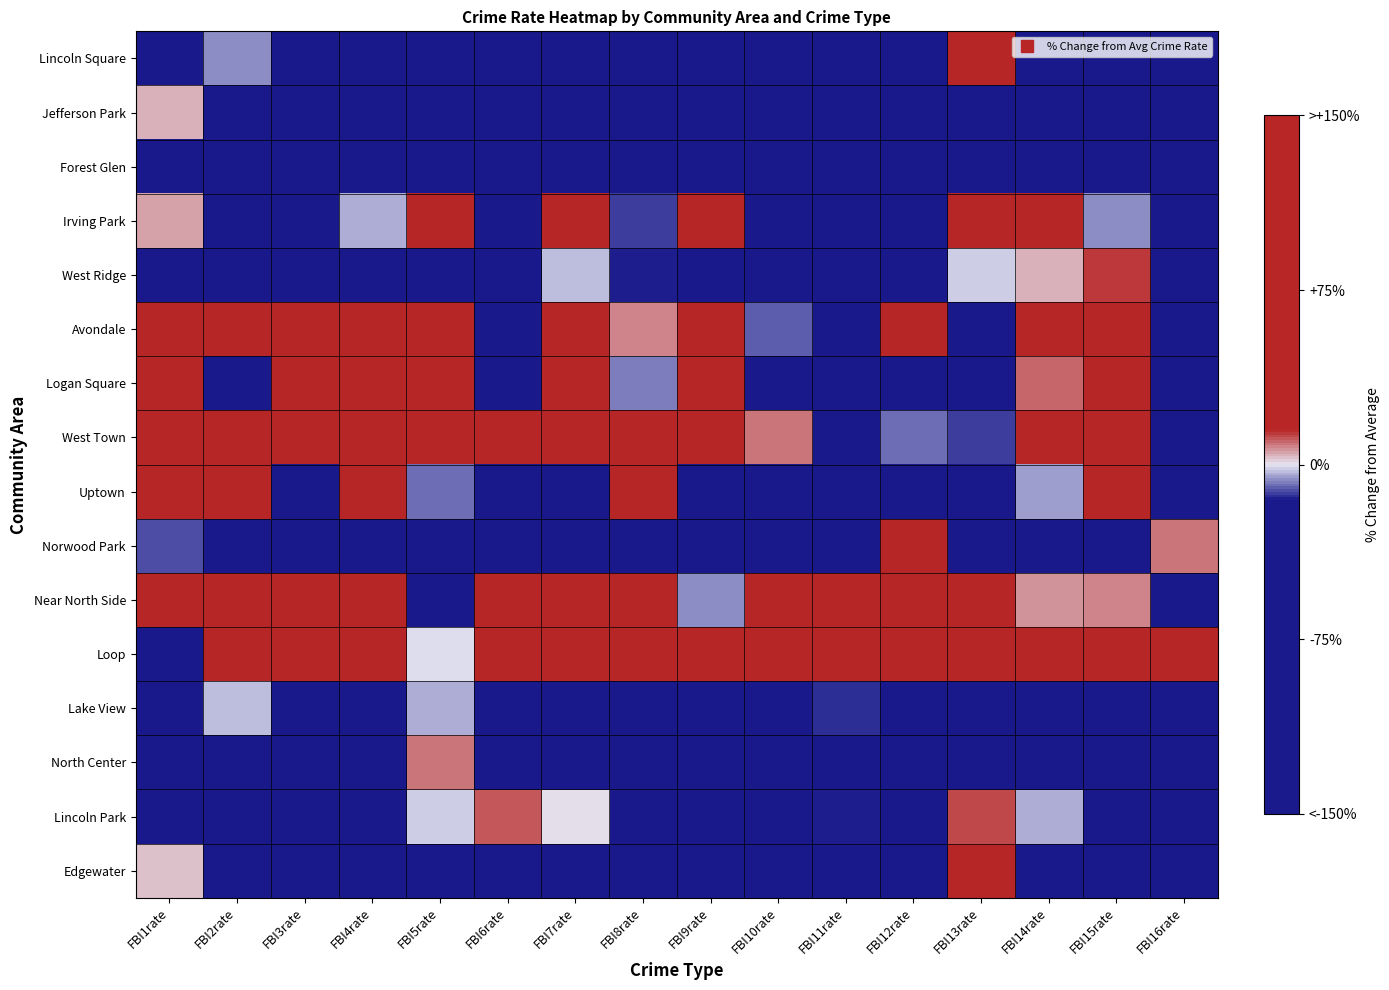

List the series in order of their peak value, lowest first.

Forest Glen, Lake View, Jefferson Park, North Center, Lincoln Park, West Ridge, Edgewater, Logan Square, Near North Side, Norwood Park, West Town, Lincoln Square, Irving Park, Avondale, Uptown, Loop